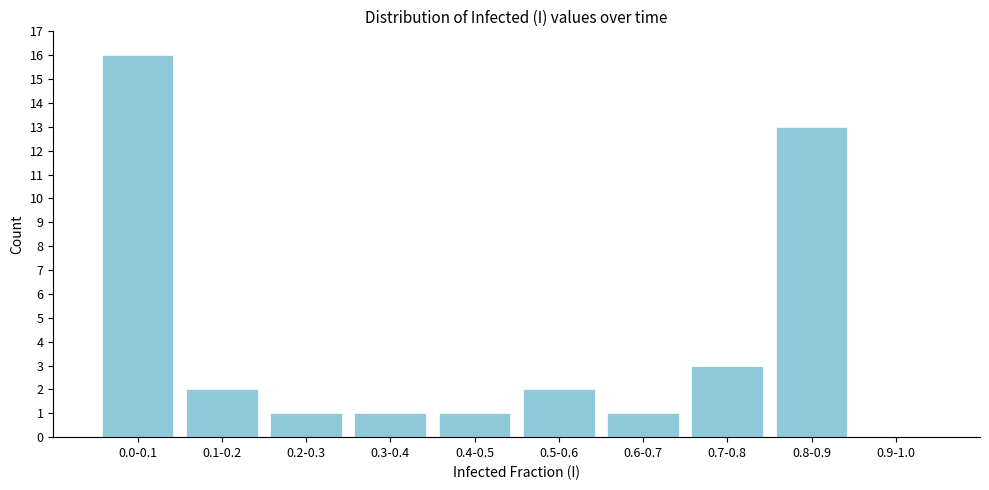

Reading left to right, list all the values displayed in this chart.

0.0-0.1=16	0.1-0.2=2	0.2-0.3=1	0.3-0.4=1	0.4-0.5=1	0.5-0.6=2	0.6-0.7=1	0.7-0.8=3	0.8-0.9=13	0.9-1.0=0